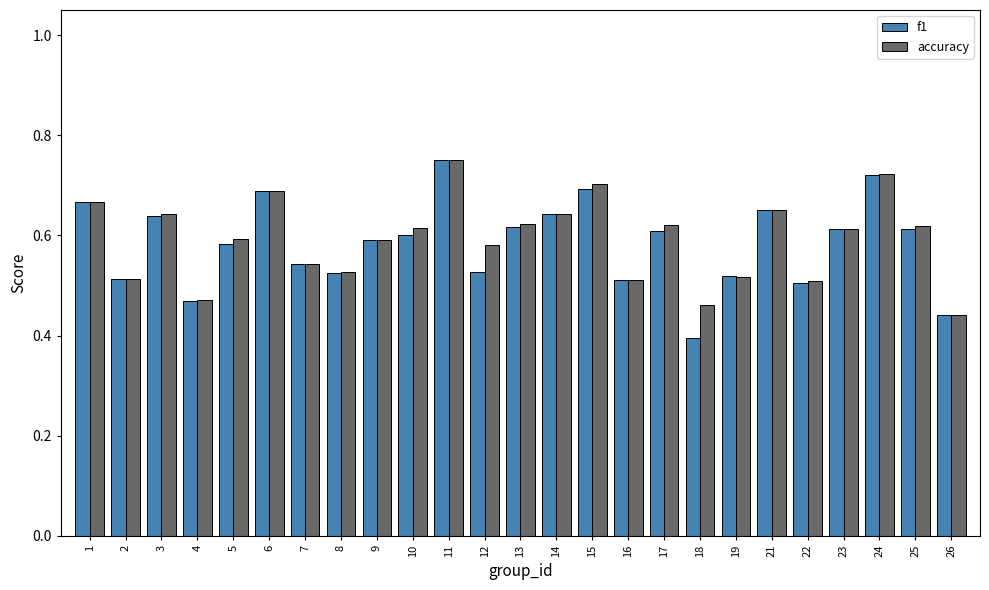

What is the difference between the maximum and minimum values in the accuracy series?

0.3